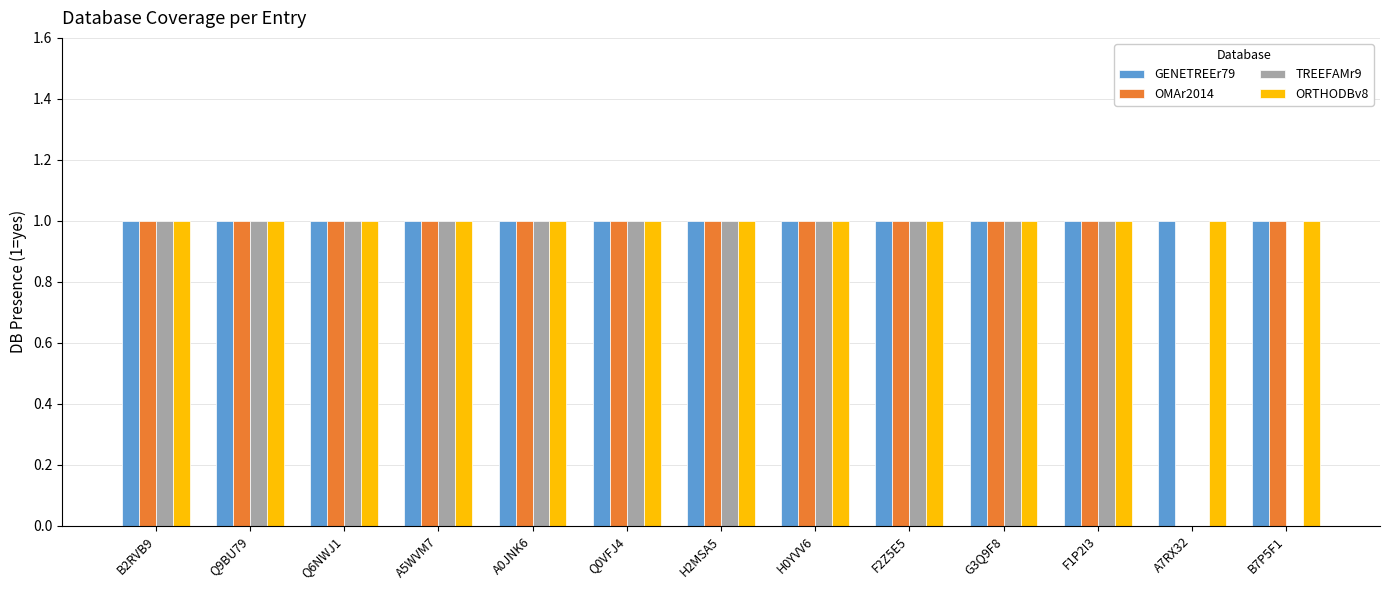

Is it true that ORTHODBv8 equals 1 at A5WVM7?

True